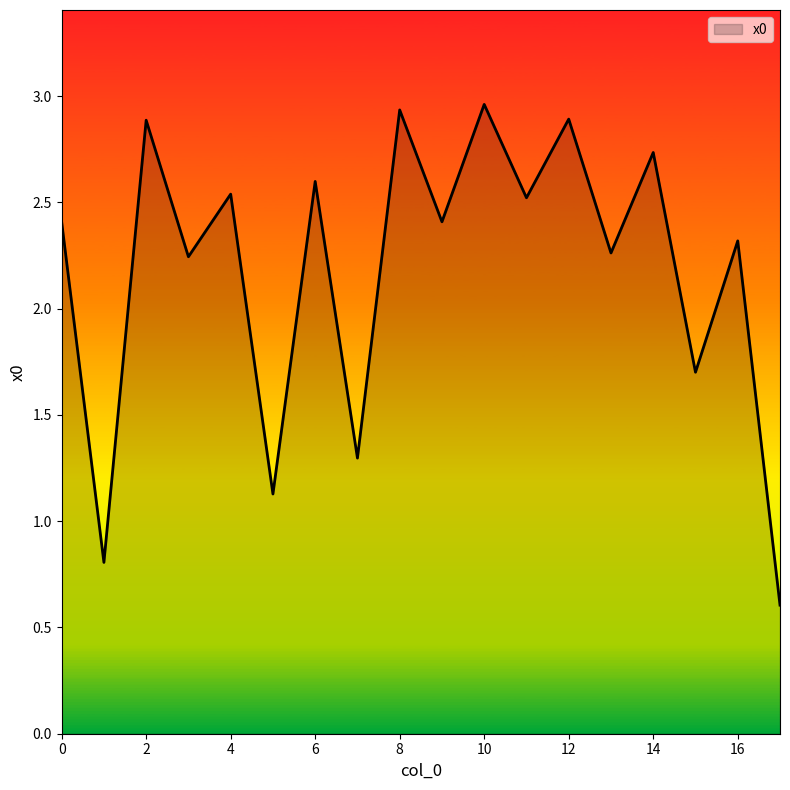

How many interior local peaks (higher than both neighbors) does the data have?

8